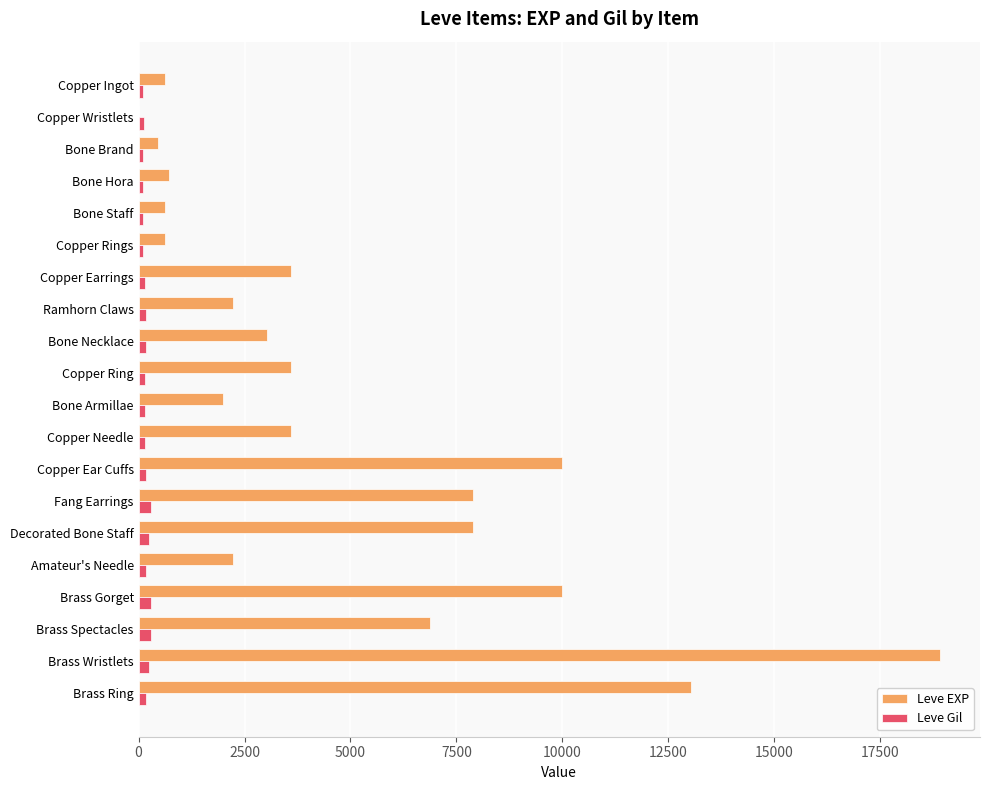

Which category has the highest value across all series?

Brass Wristlets